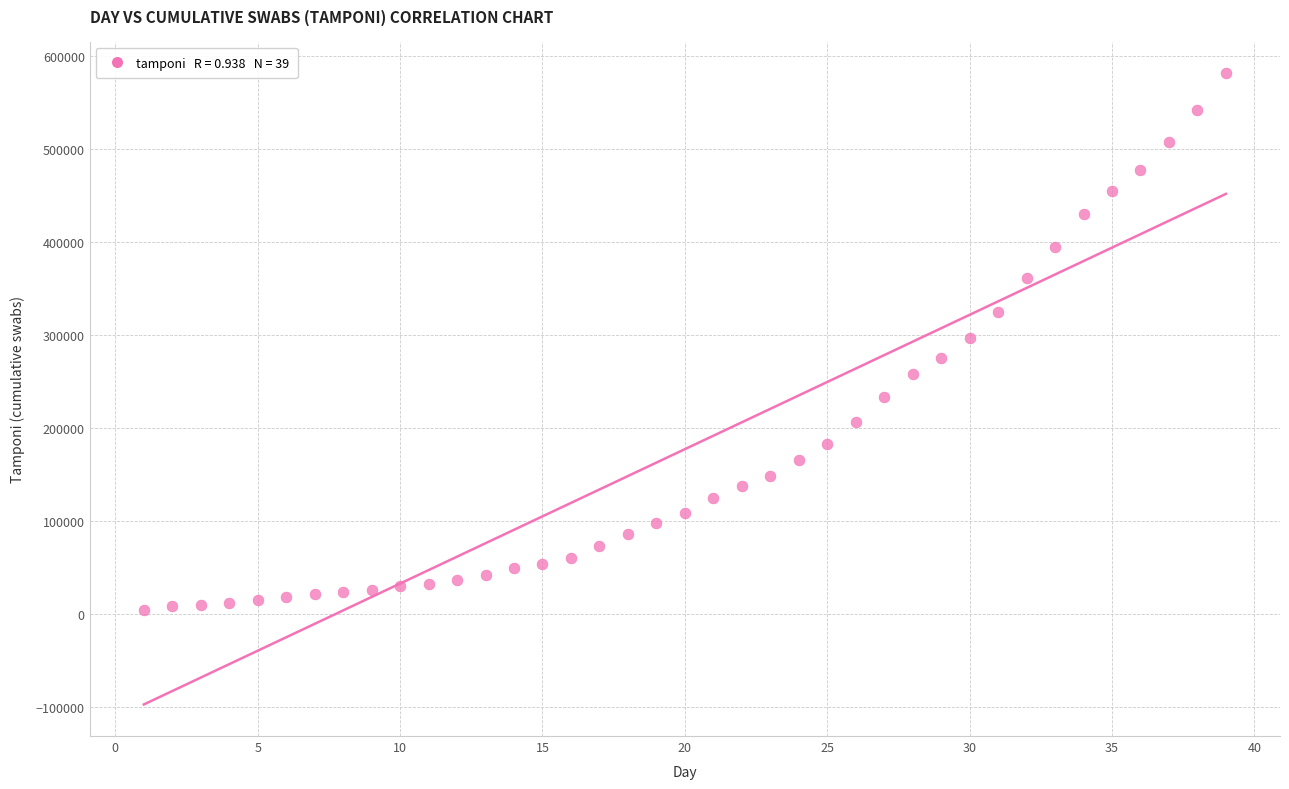

What is the range of Y values (max minus min)?

576908